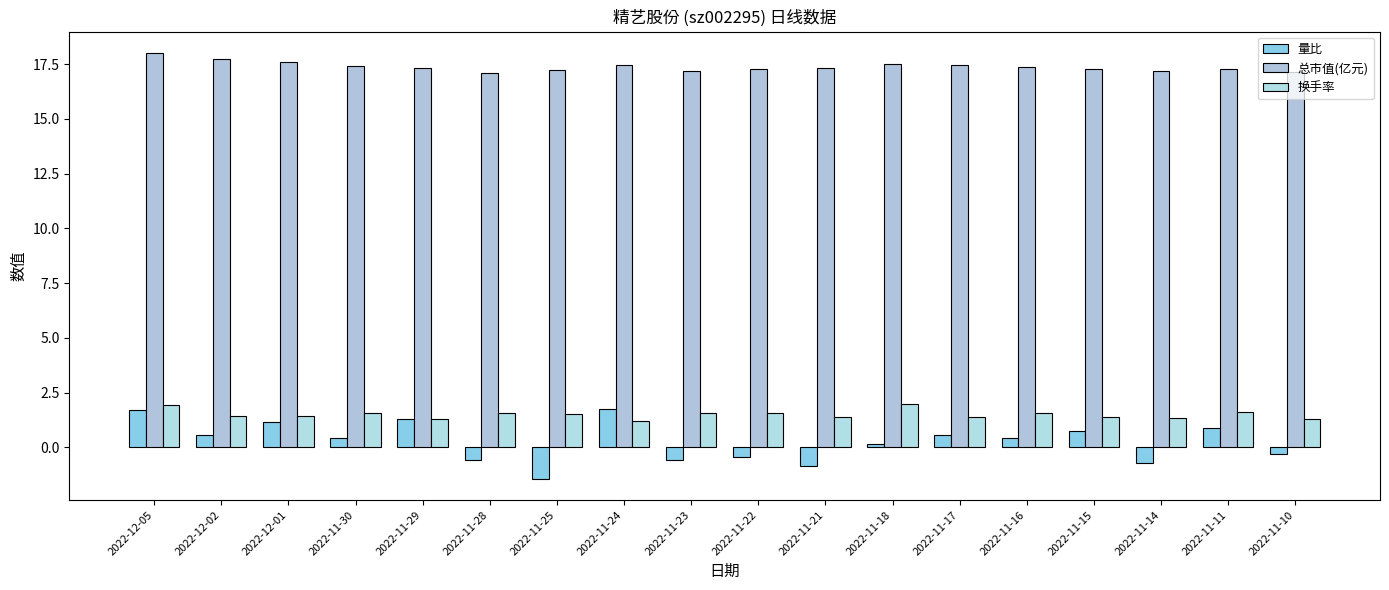

Are the bars horizontal?

No